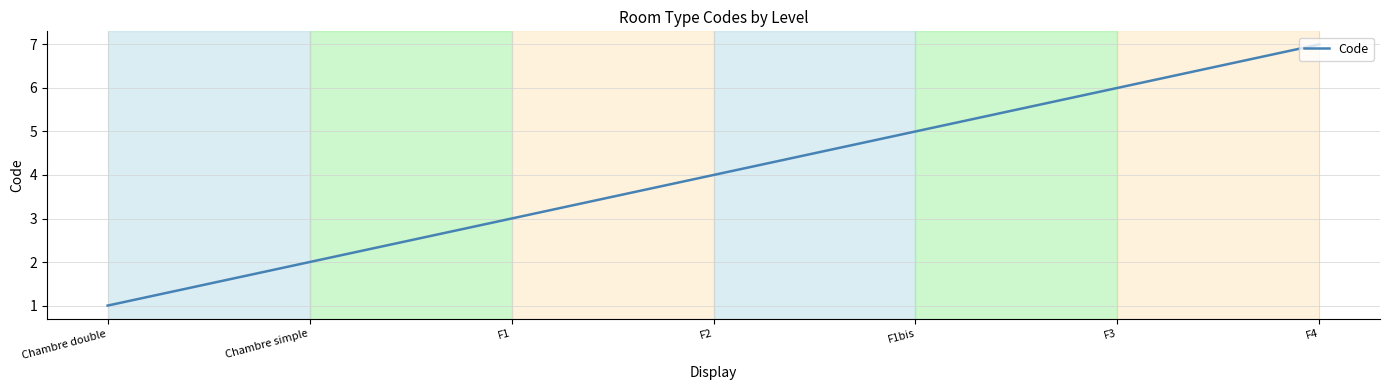

What is the change in value from Chambre double to Chambre simple?

+1